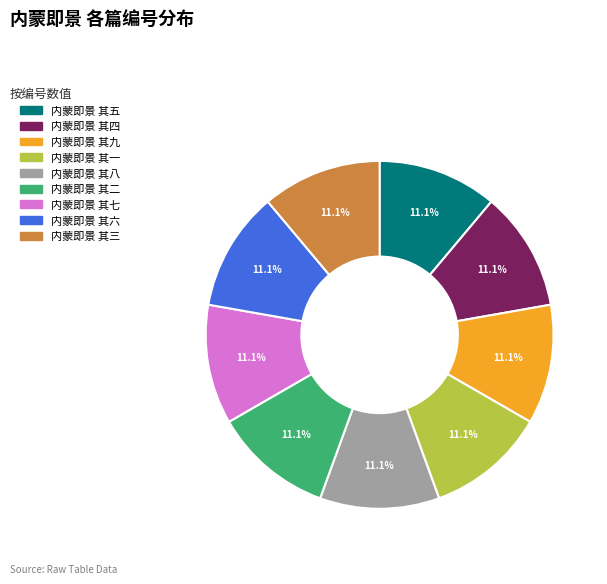

Do 内蒙即景 其二 and 内蒙即景 其九 together represent more than half of the pie?

No